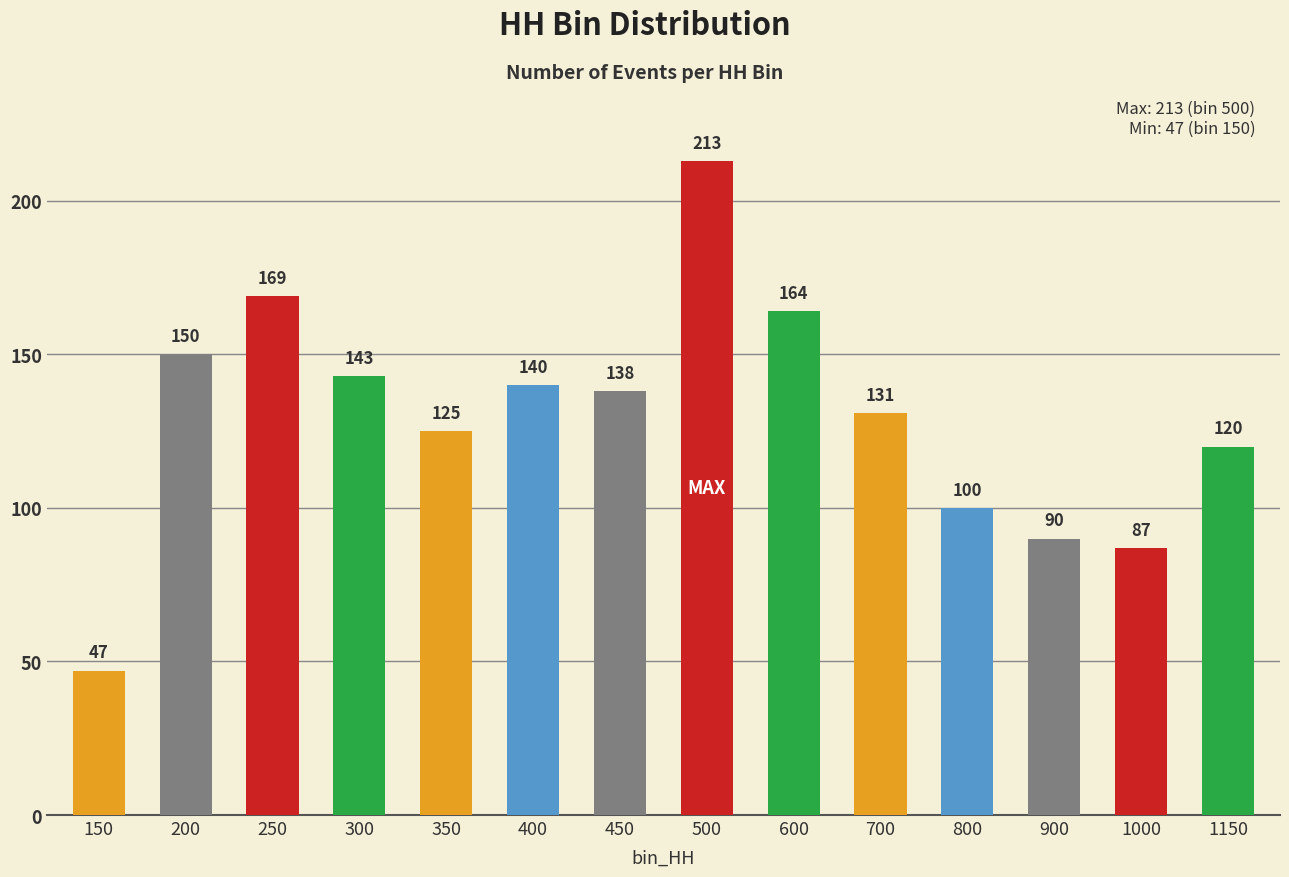

How many bars are there in total?

14